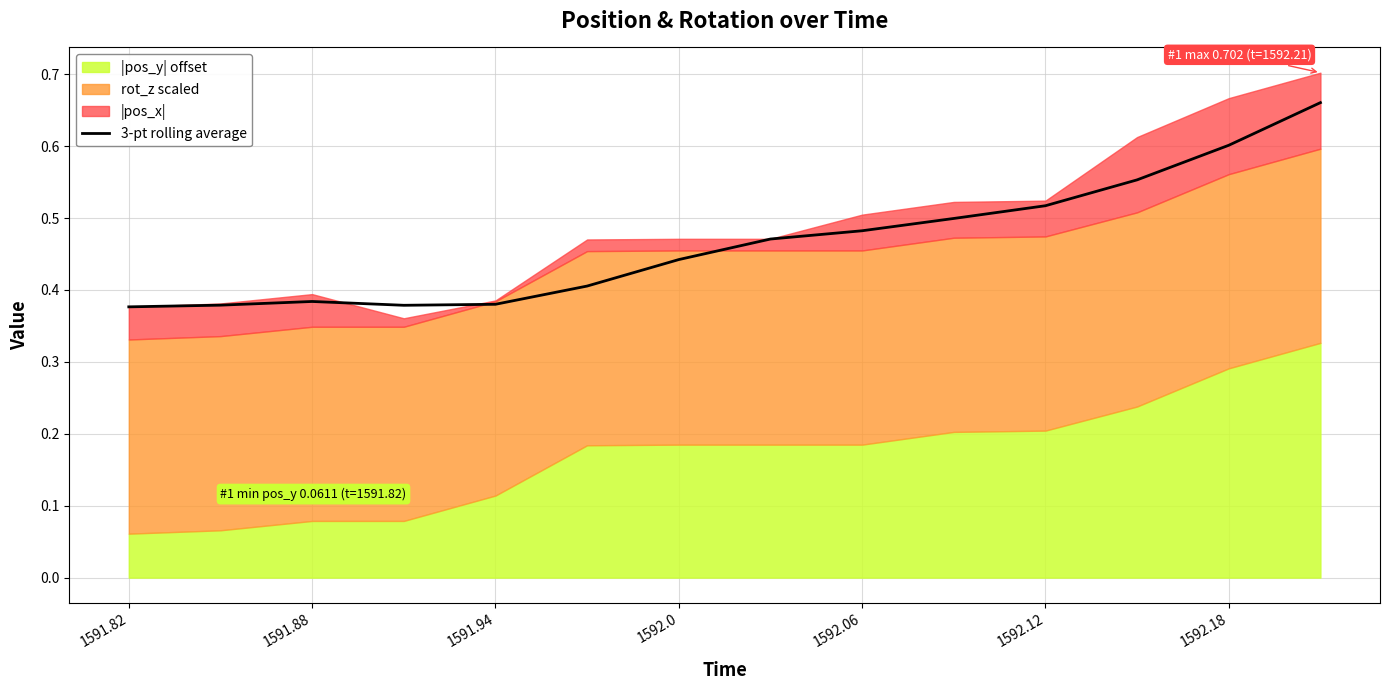

What is the value of the 4th point from the left?

0.4